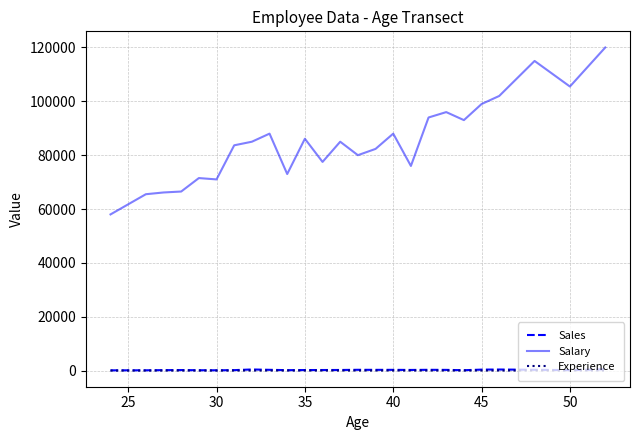

True or false: Salary and Experience cross at least once.

False